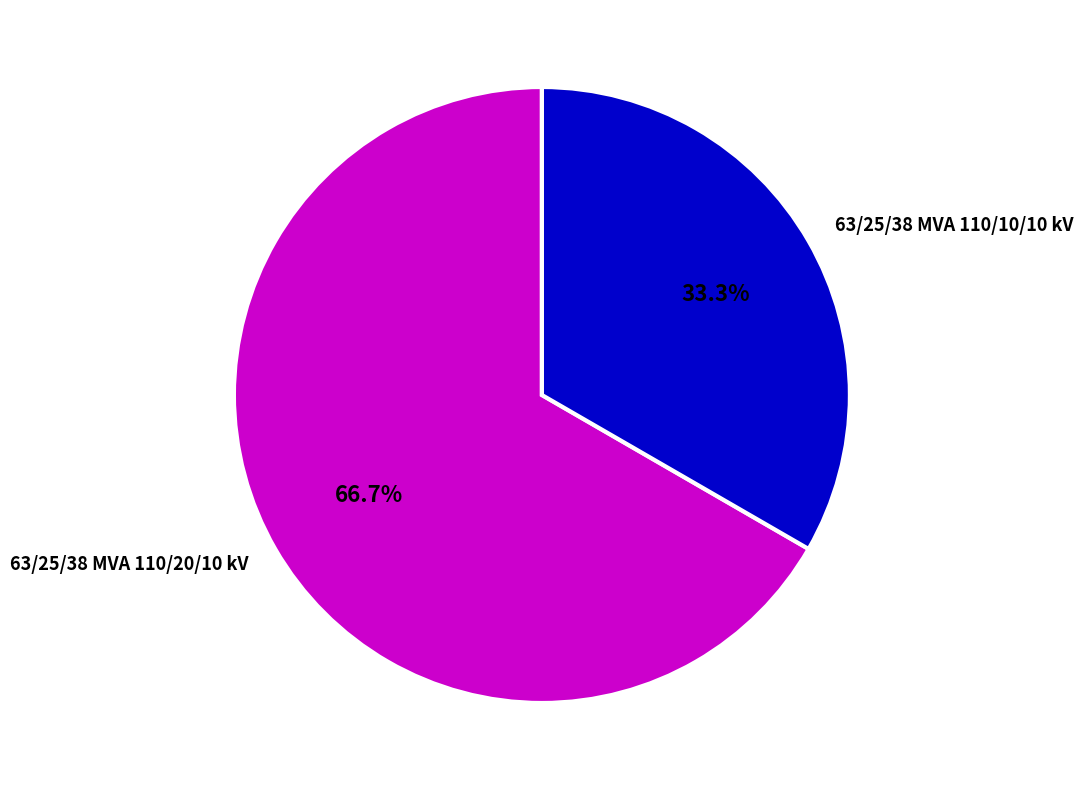

Which slice is the largest?

63/25/38 MVA 110/20/10 kV